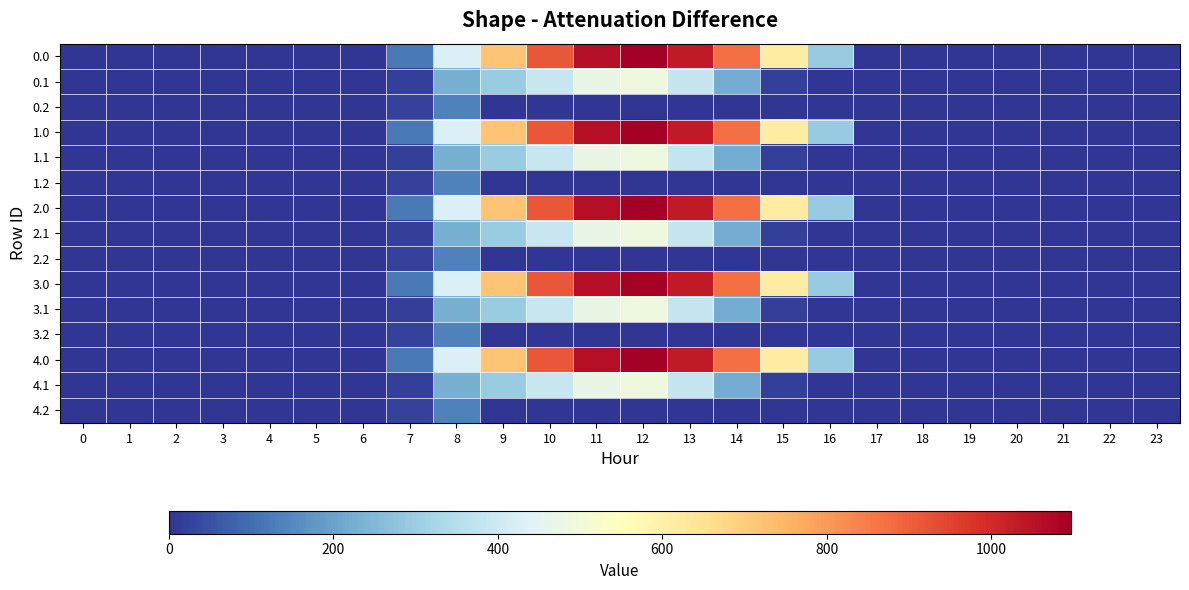

At how many categories does at least one series exceed 742?

5